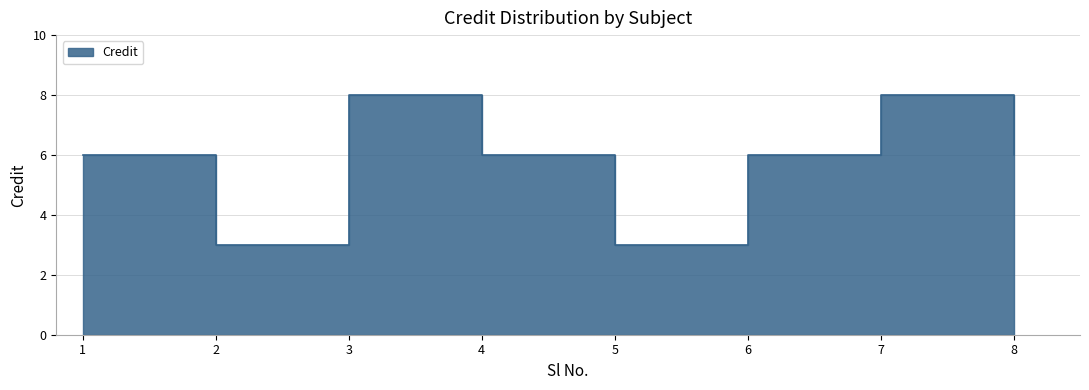

What is the difference between the maximum and second lowest values?

5